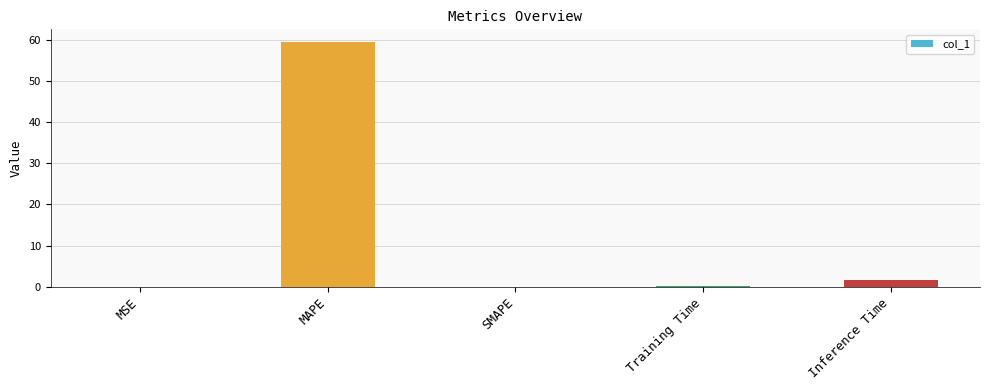

Which has a higher value, MAPE or Inference Time?

MAPE